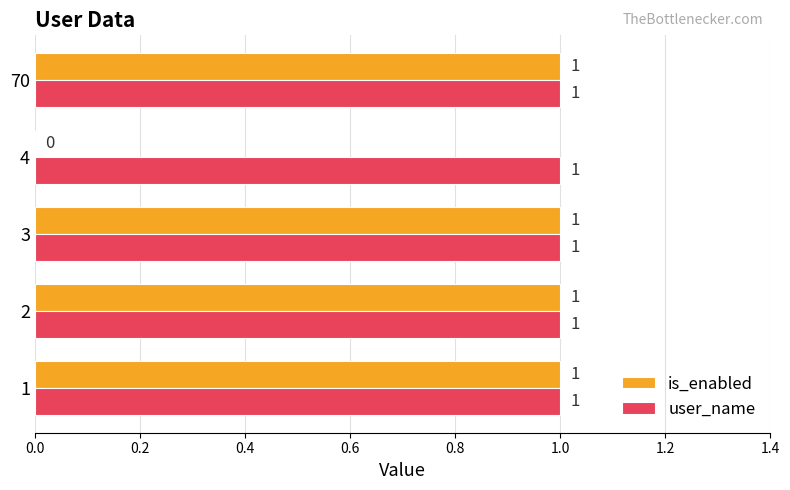

Is it true that is_enabled equals 1 at 3?

True